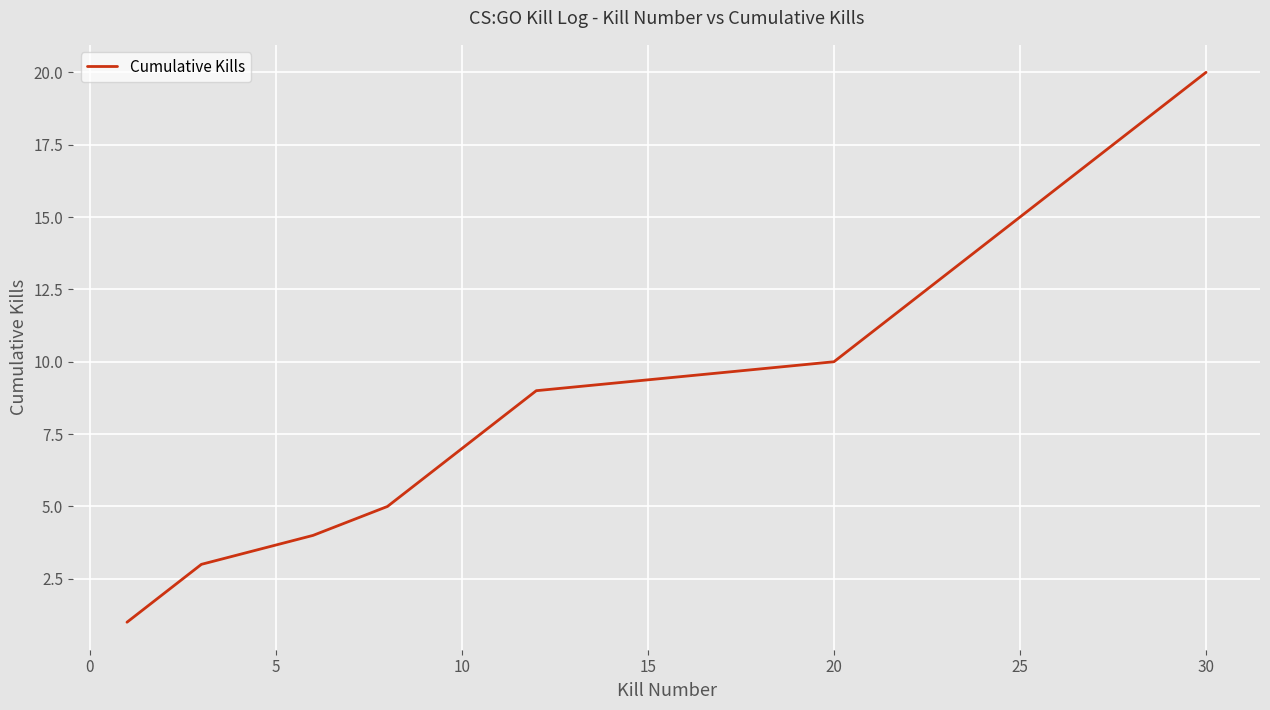

What is the maximum value shown in the chart?

20